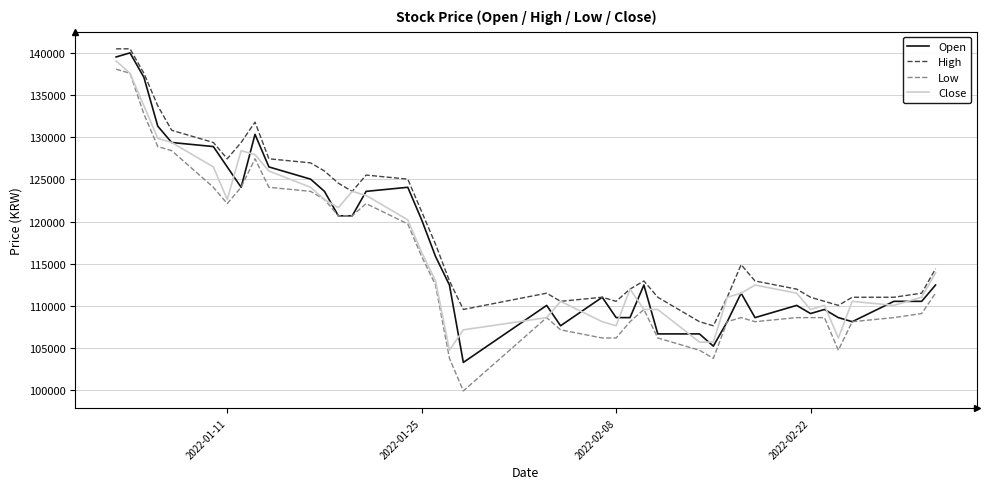

Which series has the widest spread of values?

Low